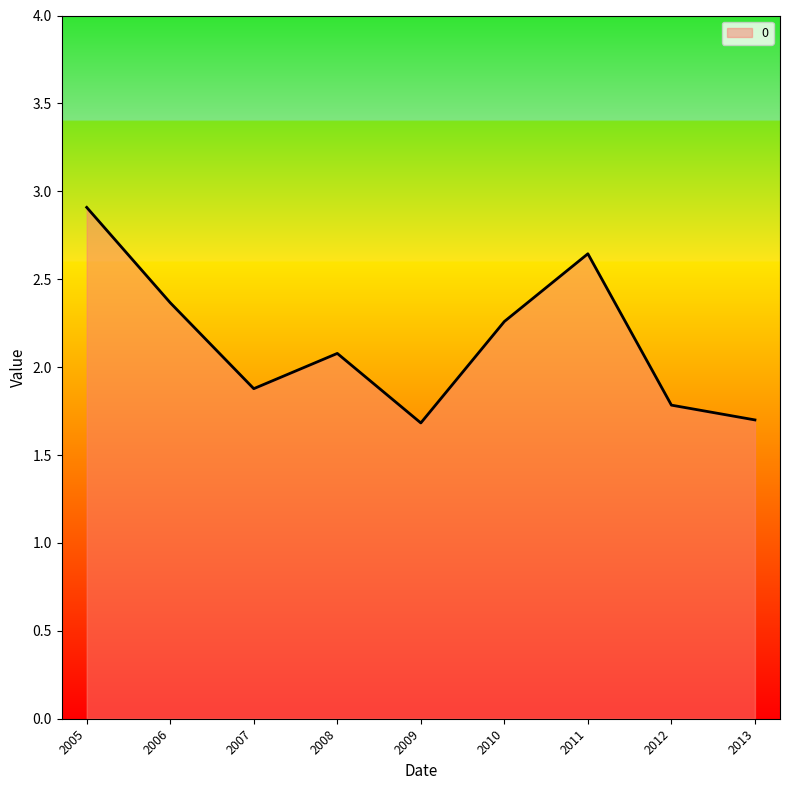

At which category does the data reach its first local peak?

2008